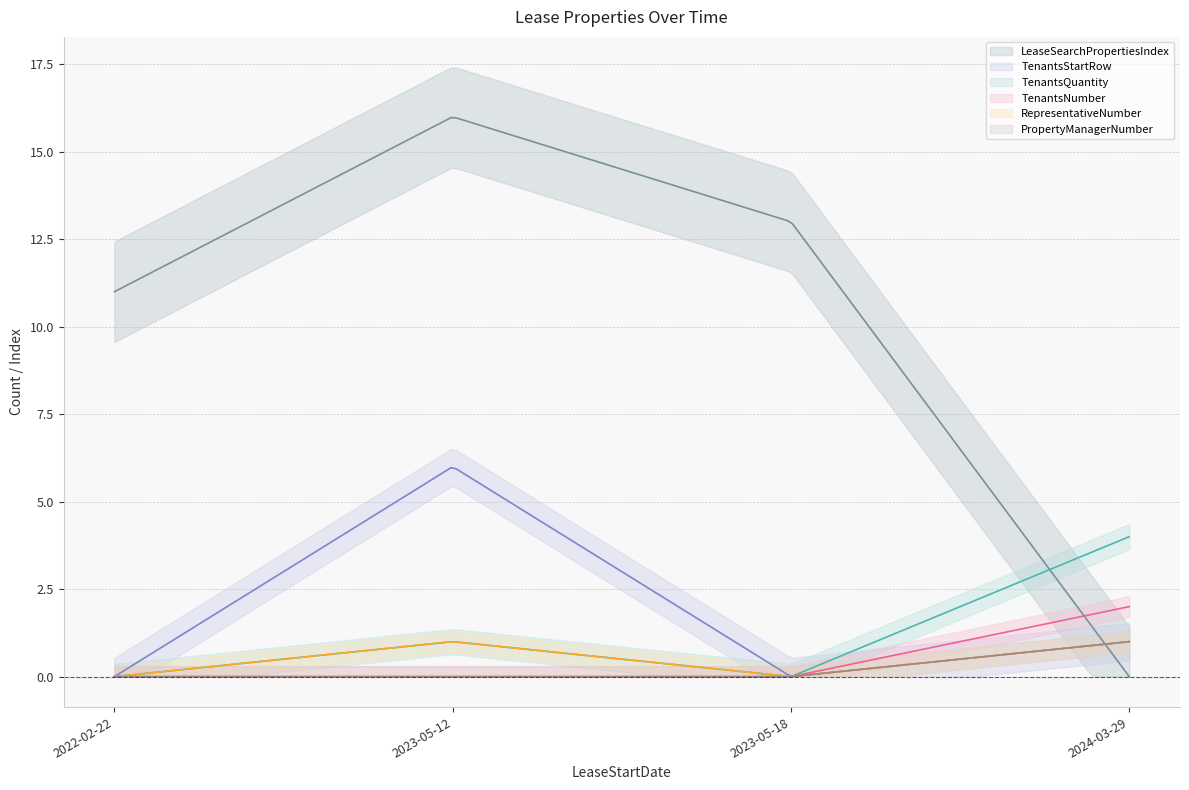

True or false: TenantsNumber and RepresentativeNumber intersect in this chart.

False